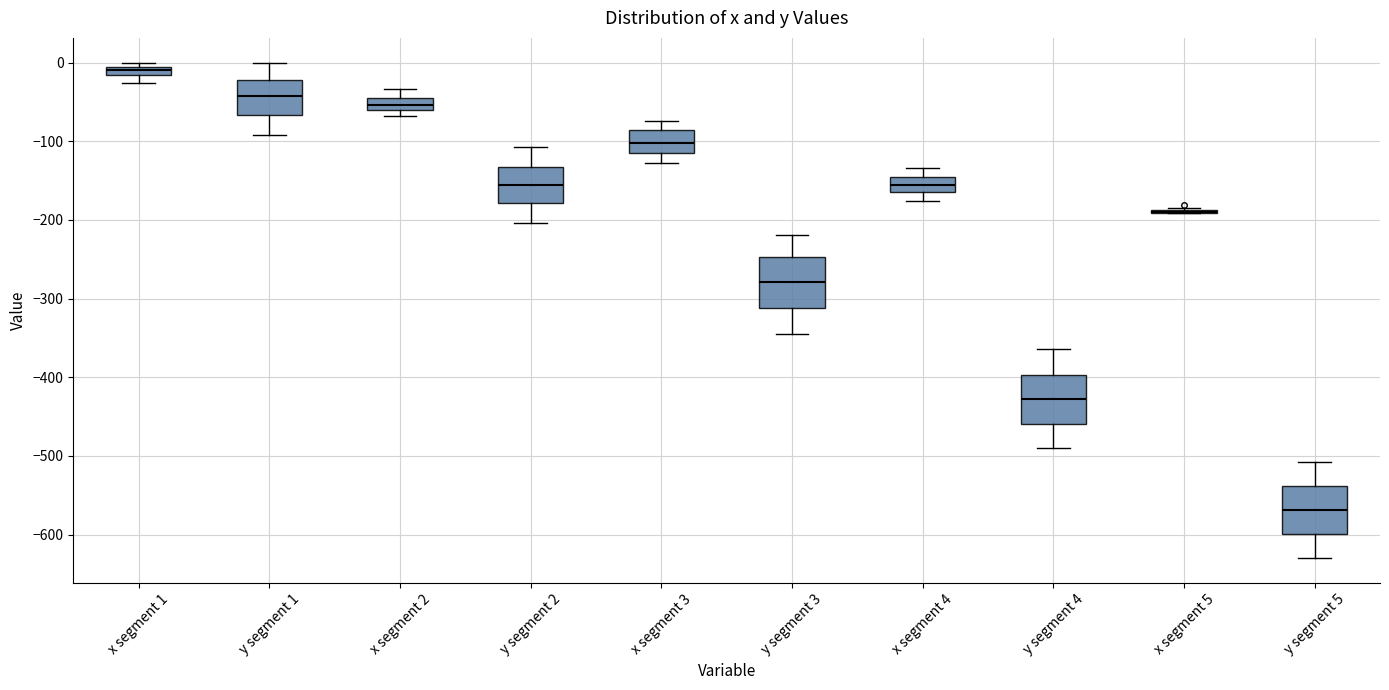

Where does the upper whisker of the box for x segment 4 end on the y-axis? The values are not printed on the chart, so give them approximately, as read against the axis.

-130